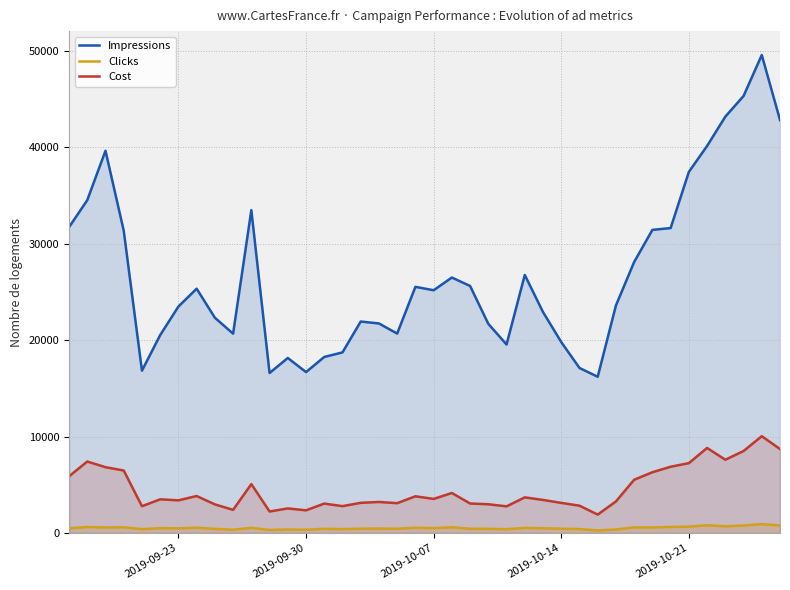

What is the highest value of the Cost series?

10043